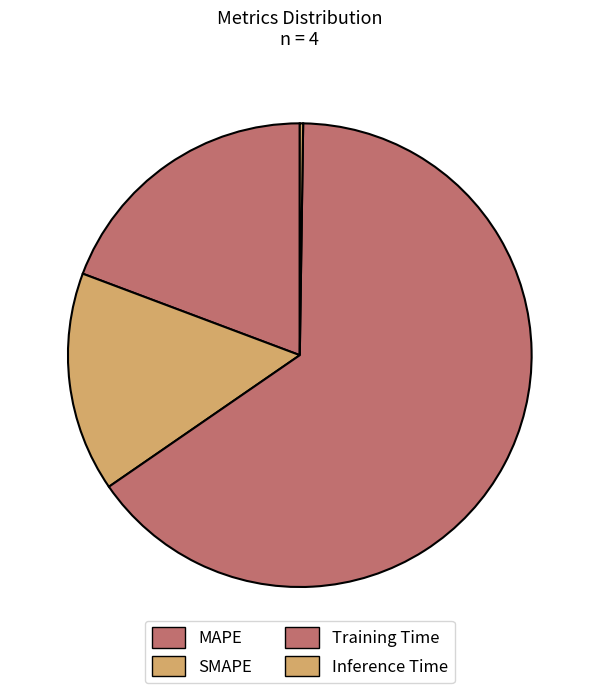

Combined, what portion of the pie is SMAPE and Inference Time?

15.6%